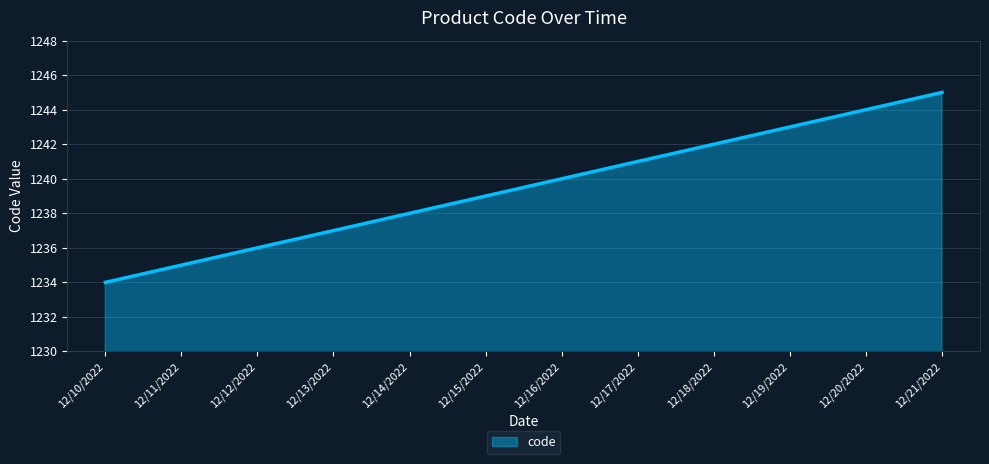

List the labels in order of value, smallest first.

12/10/2022, 12/11/2022, 12/12/2022, 12/13/2022, 12/14/2022, 12/15/2022, 12/16/2022, 12/17/2022, 12/18/2022, 12/19/2022, 12/20/2022, 12/21/2022